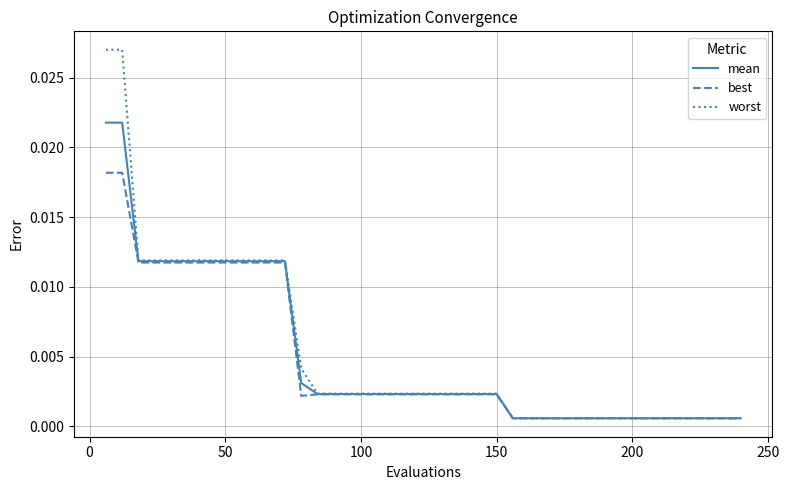

Rank the series by their maximum value, from lowest to highest.

best, mean, worst